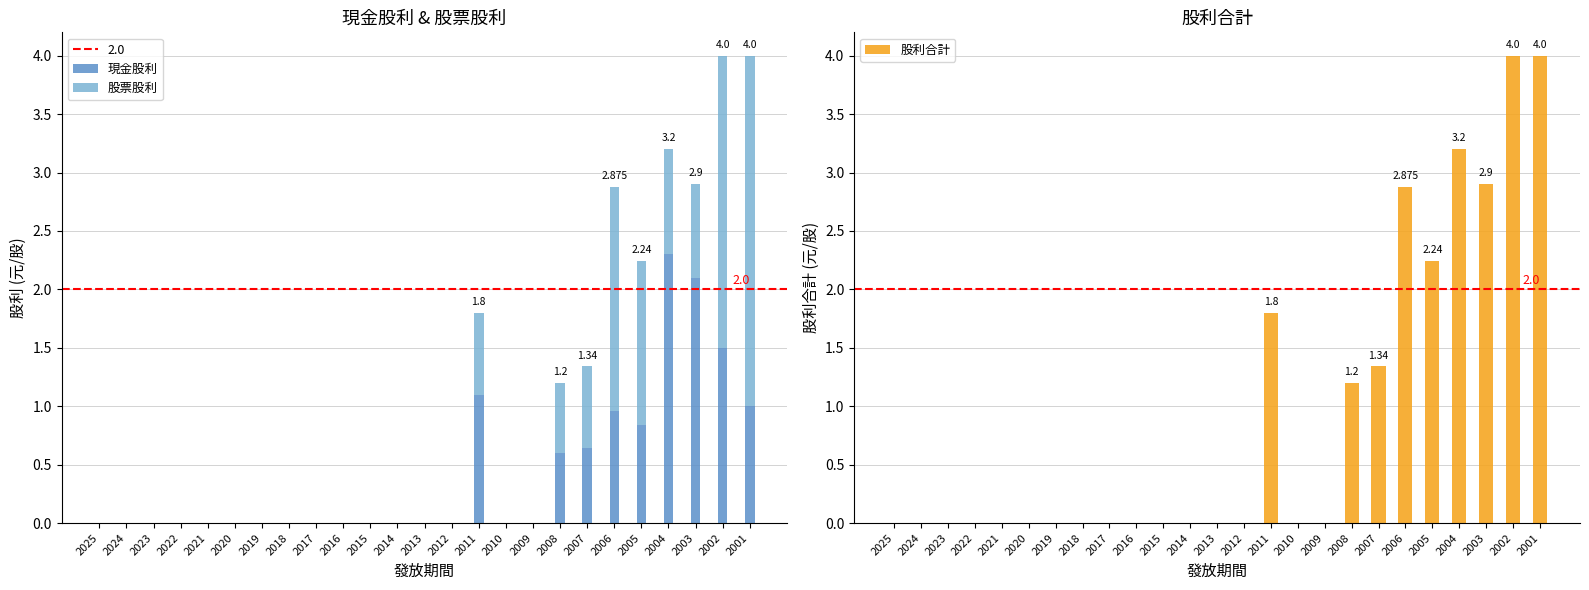

How many distinct data groups are displayed?

3